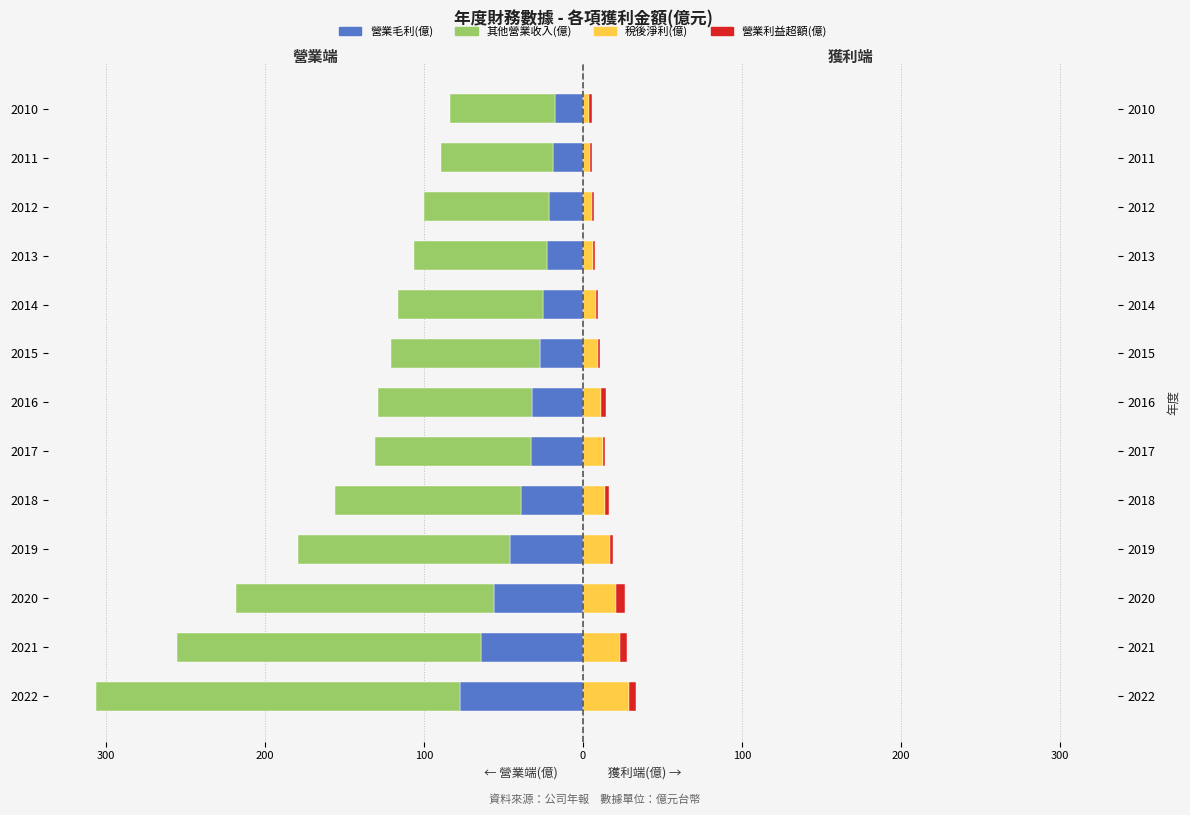

What is the difference between the maximum and minimum values in the 營業收入(億) series?

163.0